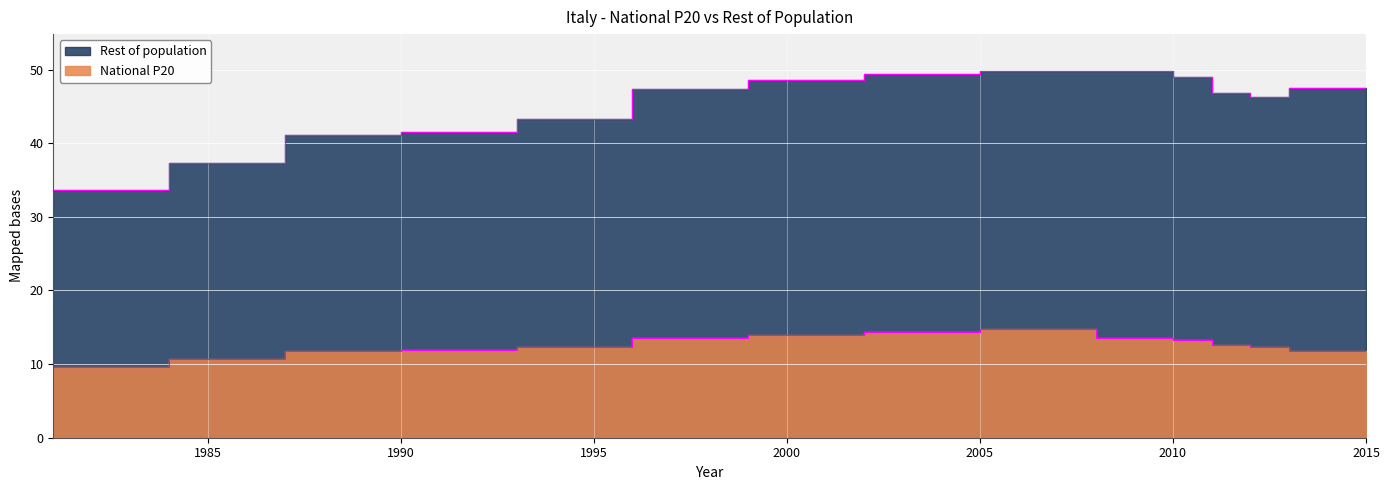

True or false: National P20 has more than 0 points higher than both neighbors.

True